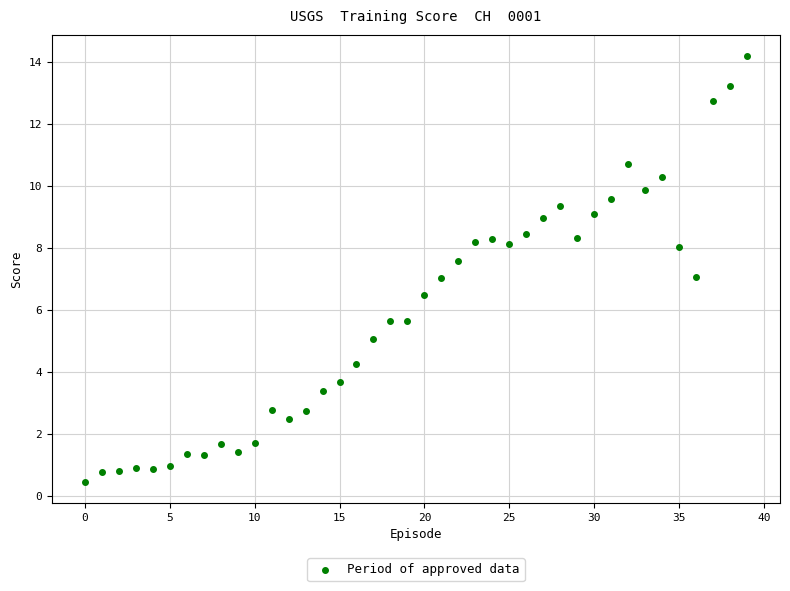

What is the range of Y values (max minus min)?

13.7